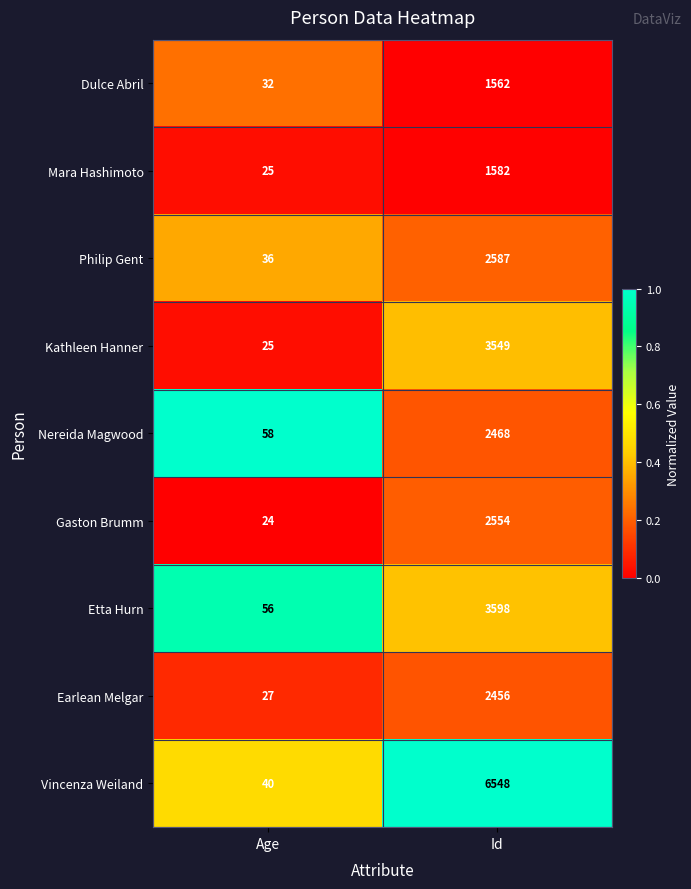

What is the difference between the Kathleen Hanner values at Age and Id?

3524